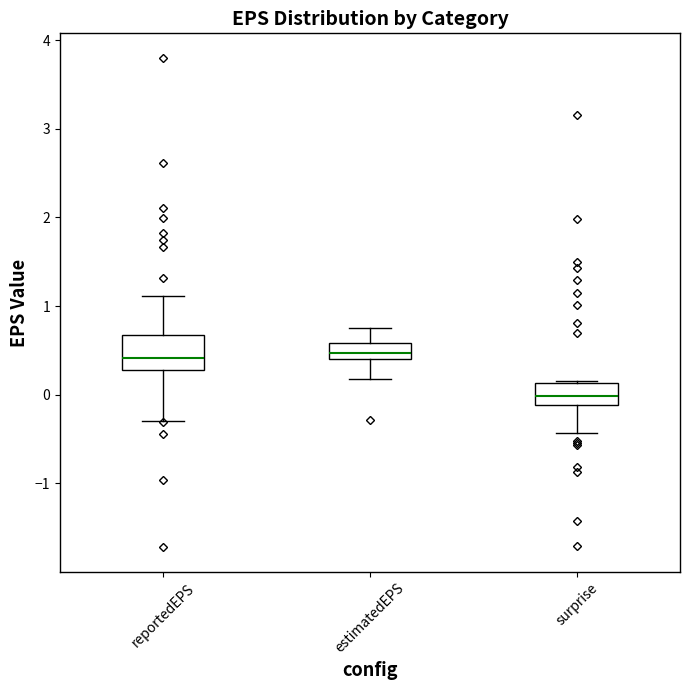

Which box is the tallest, from its lower edge to its upper edge?

reportedEPS